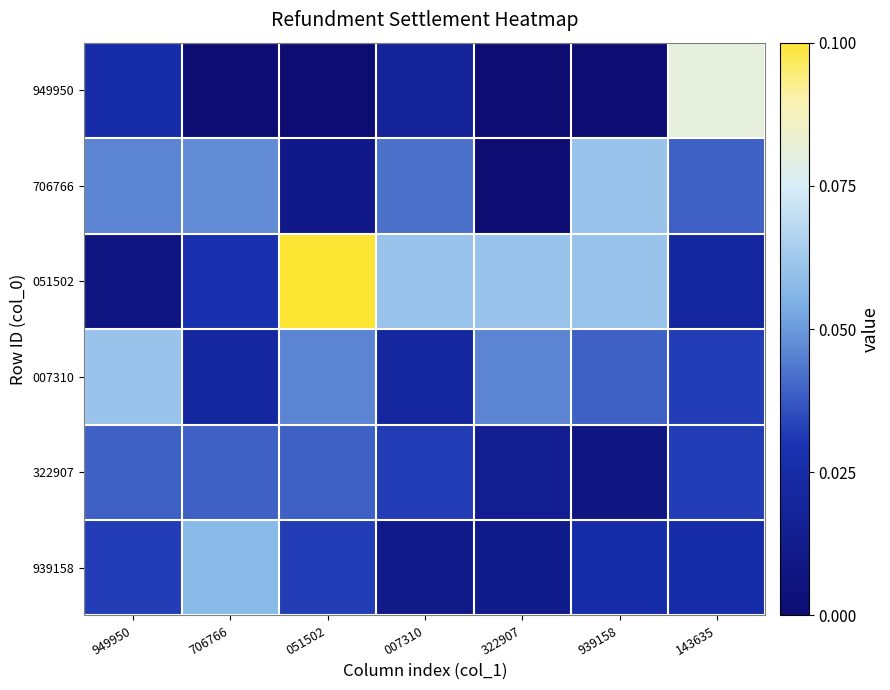

Reading left to right, extract all data points from this chart.

949950: 949950=0.0	706766=0.0	051502=0.0	007310=0.0	322907=0.0	939158=0.0	143635=0.1
706766: 949950=0.0	706766=0.0	051502=0.0	007310=0.0	322907=0.0	939158=0.1	143635=0.0
051502: 949950=0.0	706766=0.0	051502=0.1	007310=0.1	322907=0.1	939158=0.1	143635=0.0
007310: 949950=0.1	706766=0.0	051502=0.0	007310=0.0	322907=0.0	939158=0.0	143635=0.0
322907: 949950=0.0	706766=0.0	051502=0.0	007310=0.0	322907=0.0	939158=0.0	143635=0.0
939158: 949950=0.0	706766=0.1	051502=0.0	007310=0.0	322907=0.0	939158=0.0	143635=0.0